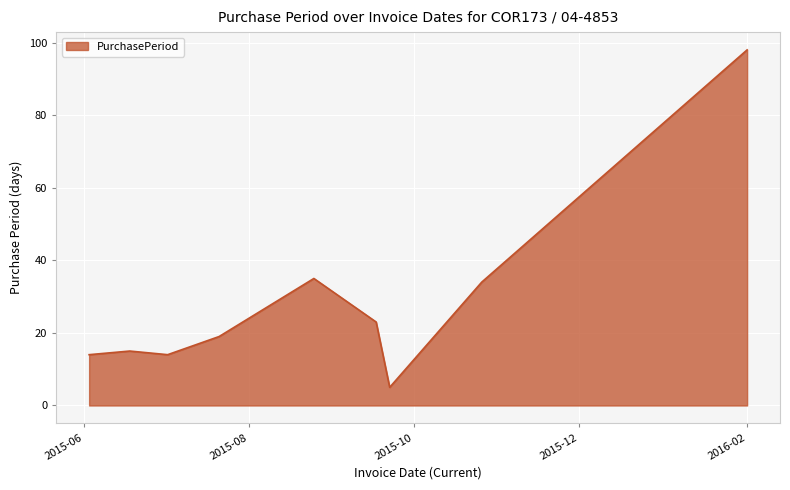

Does the chart have visible grid lines?

Yes